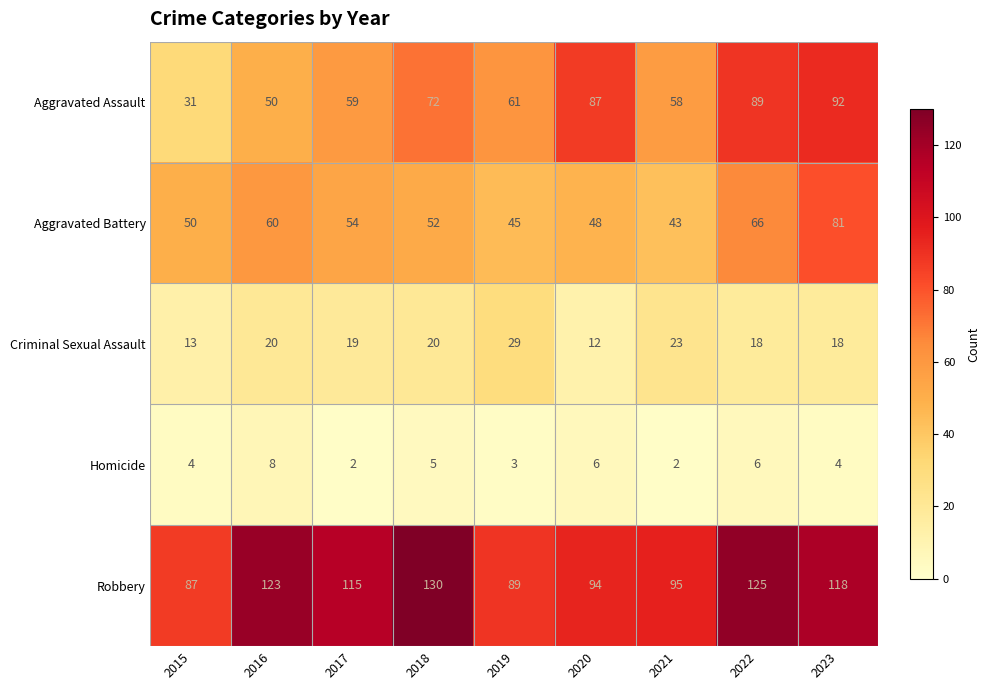

What is the greatest value displayed?

130